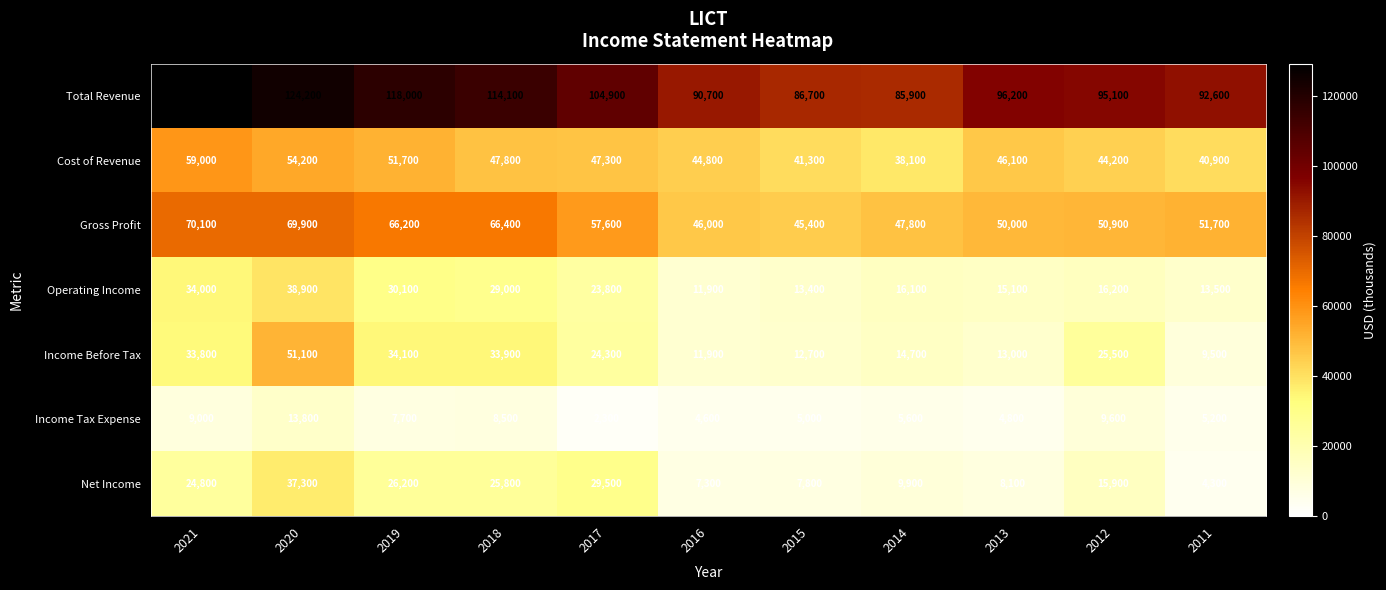

Is it true that Income Tax Expense equals 4600 at 2016?

True